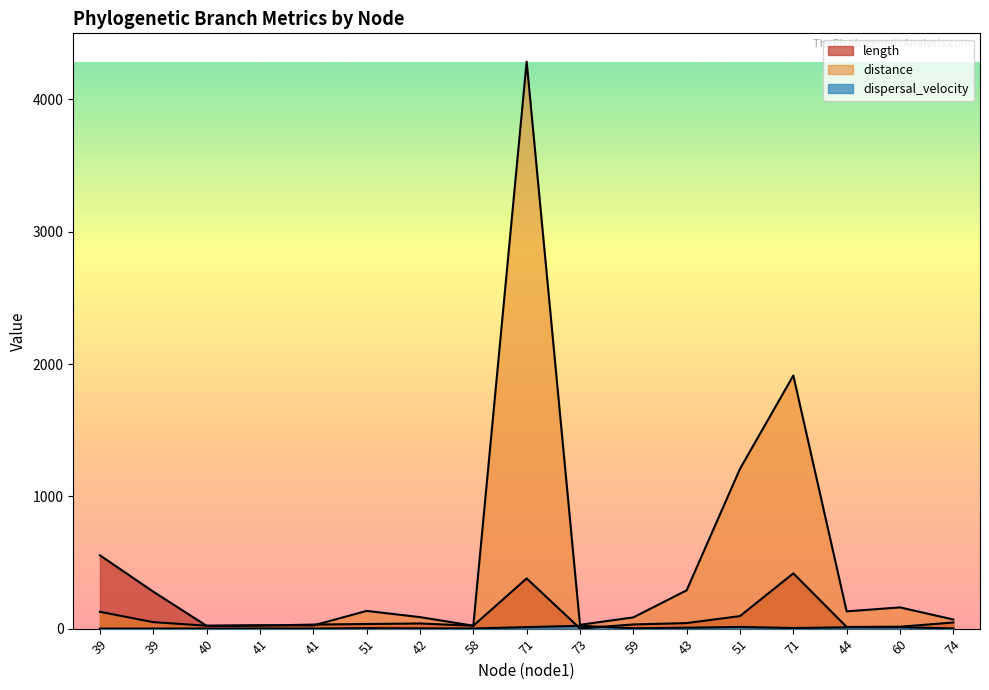

Where do length and dispersal_velocity first cross each other?

71 and 73